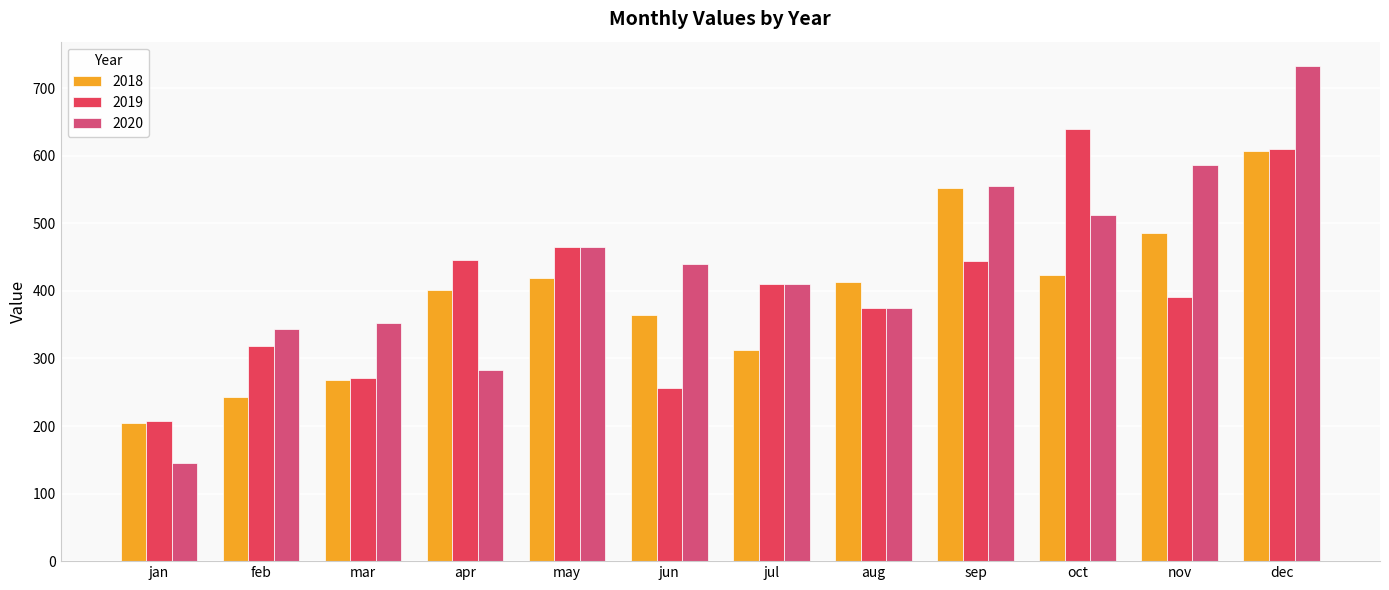

Does the chart contain stacked bars?

No